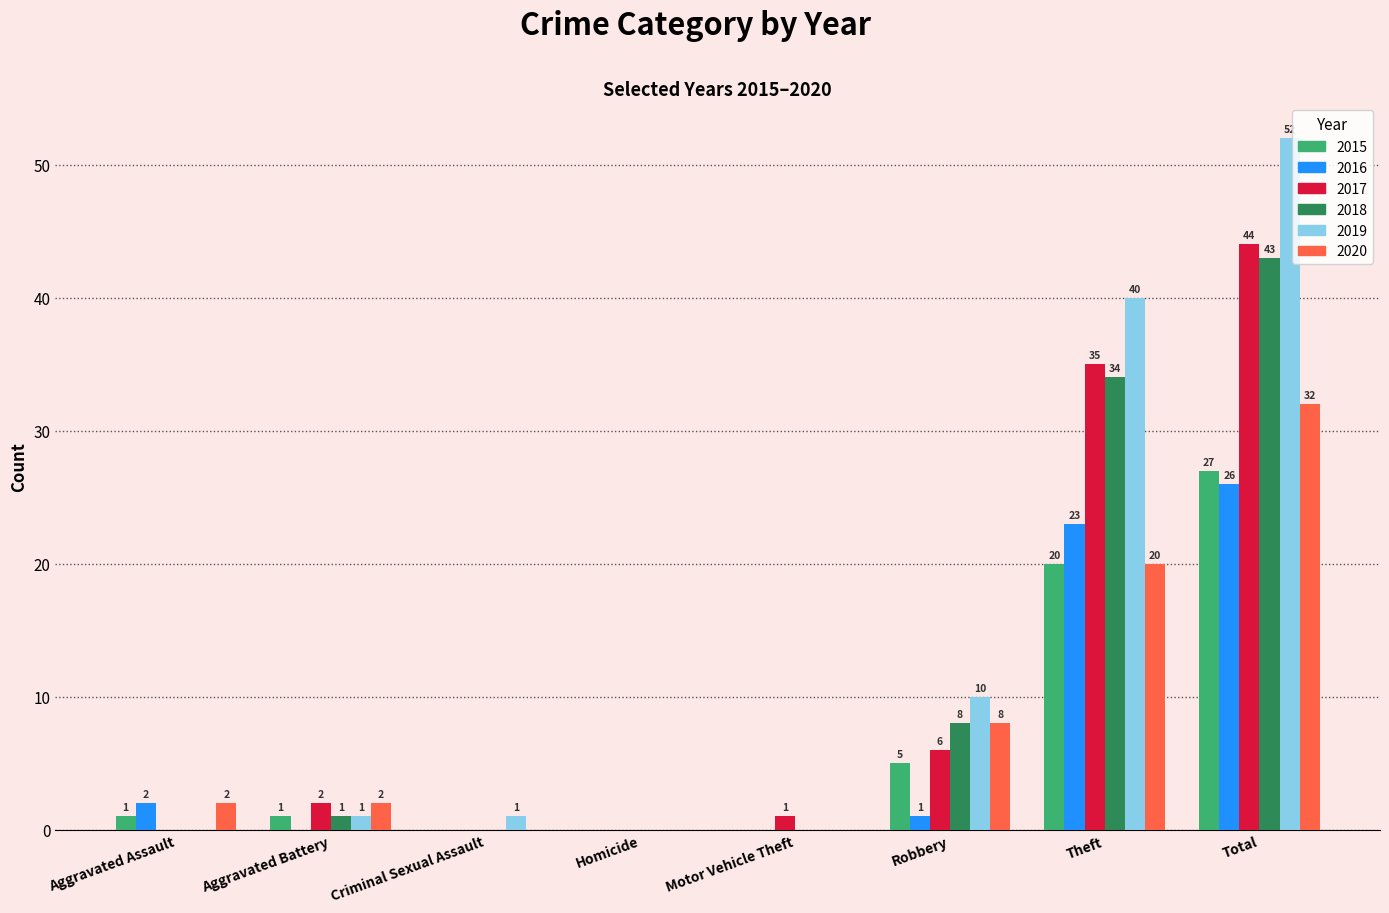

At which category is the sum across all series the highest?

Total